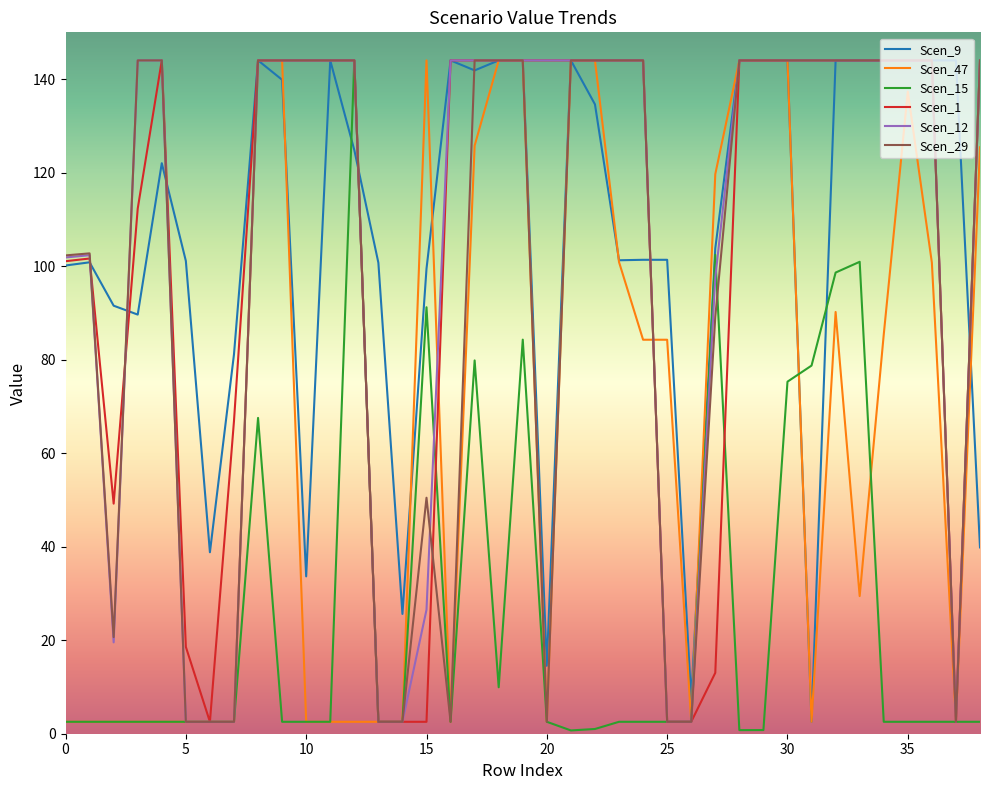

Which series ends up on top after the final intersection of Scen_29 and Scen_15?

Scen_29